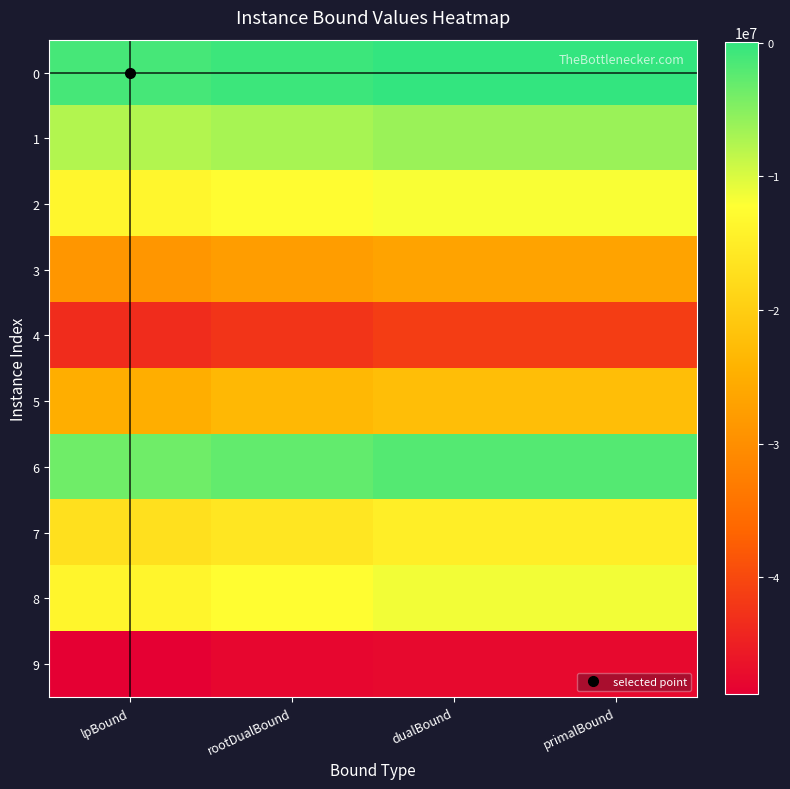

How many distinct data groups are displayed?

10